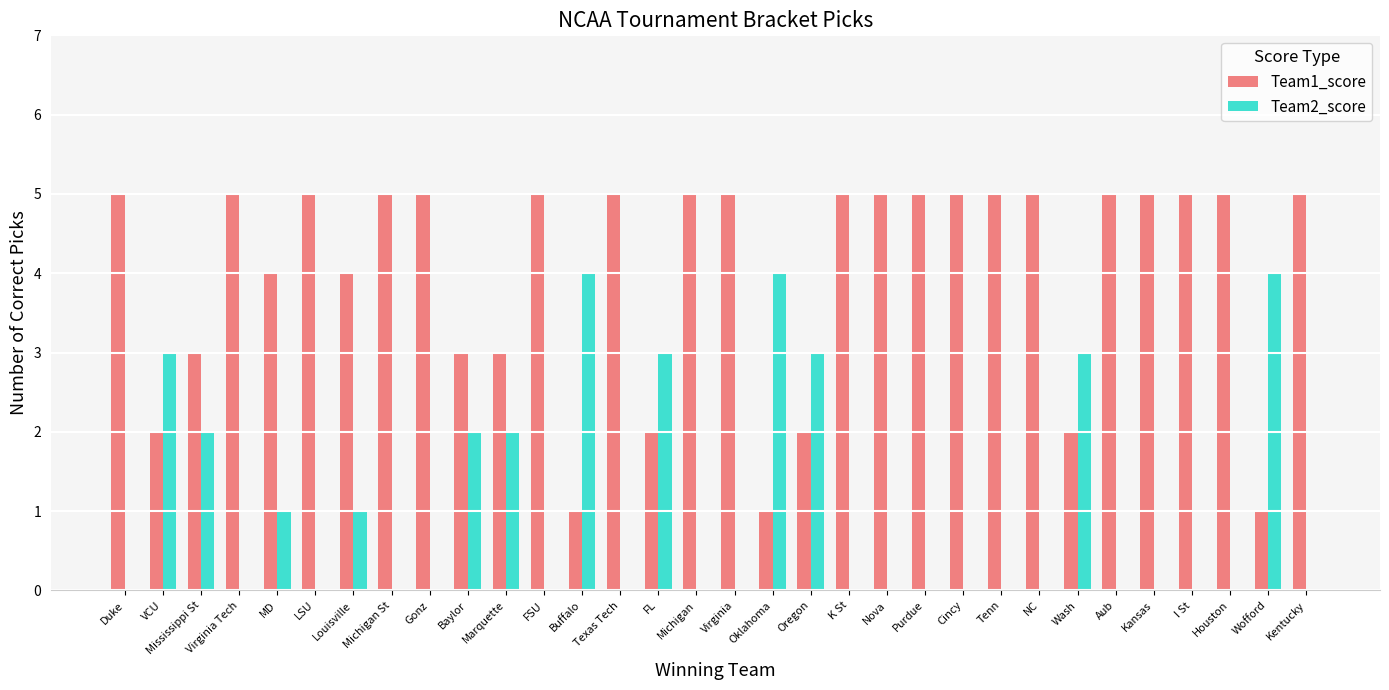

The value of Team1_score at FSU is 5. True or false?

True